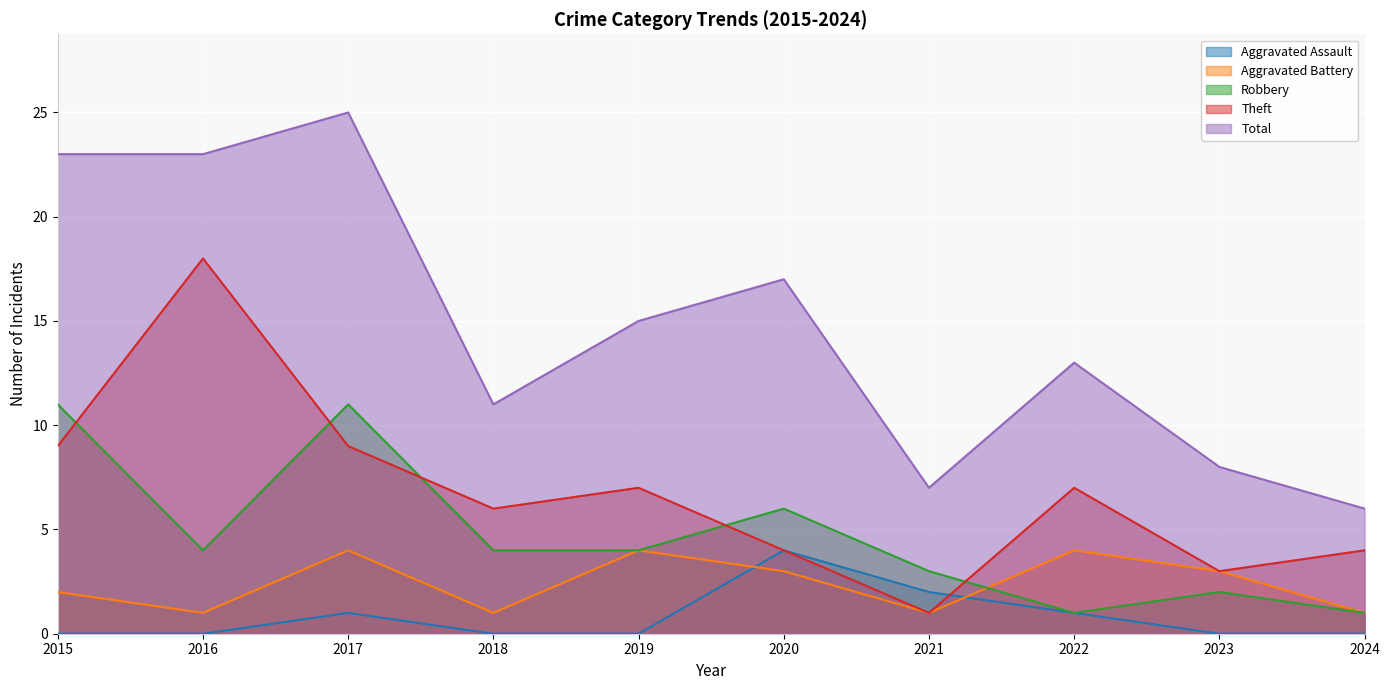

Reading left to right, transcribe all the data shown in this chart.

Aggravated Assault: 0	0	1	0	0	4	2	1	0	0
Aggravated Battery: 2	1	4	1	4	3	1	4	3	1
Robbery: 11	4	11	4	4	6	3	1	2	1
Theft: 9	18	9	6	7	4	1	7	3	4
Total: 23	23	25	11	15	17	7	13	8	6